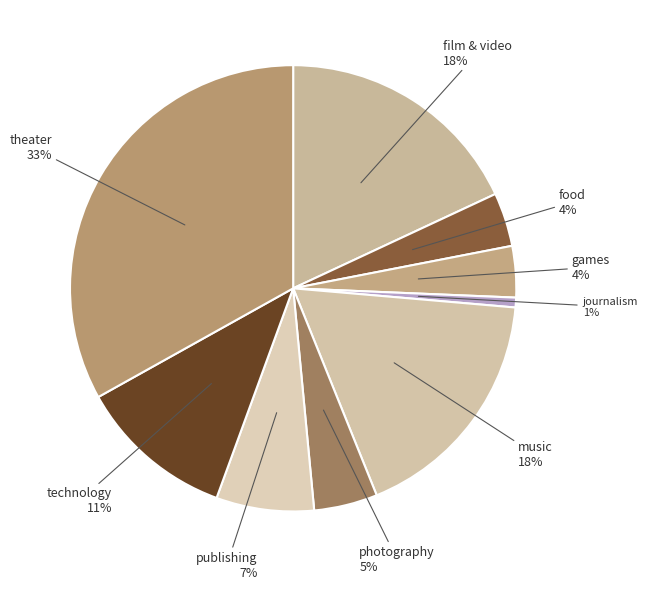

Is the sum of photography and theater greater than half?

No